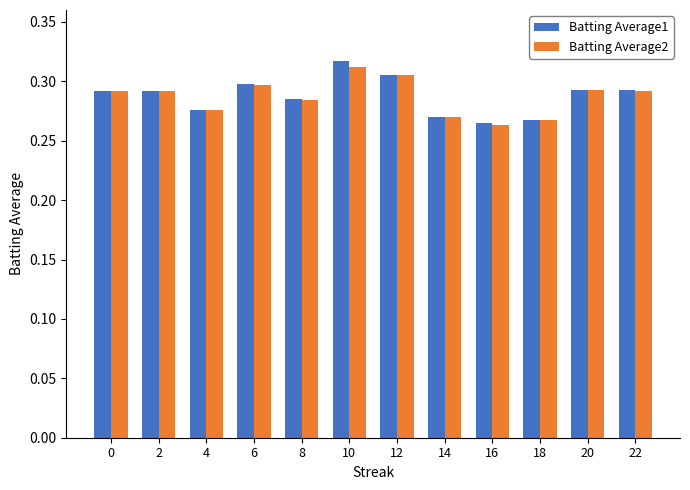

What is the difference between the maximum and minimum values in the Batting Average1 series?

0.1